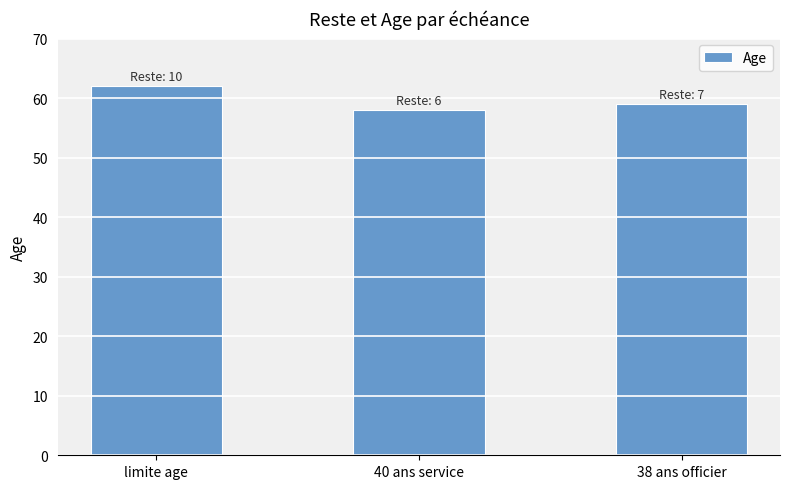

What is the label of the 3rd bar from the left?

38 ans officier